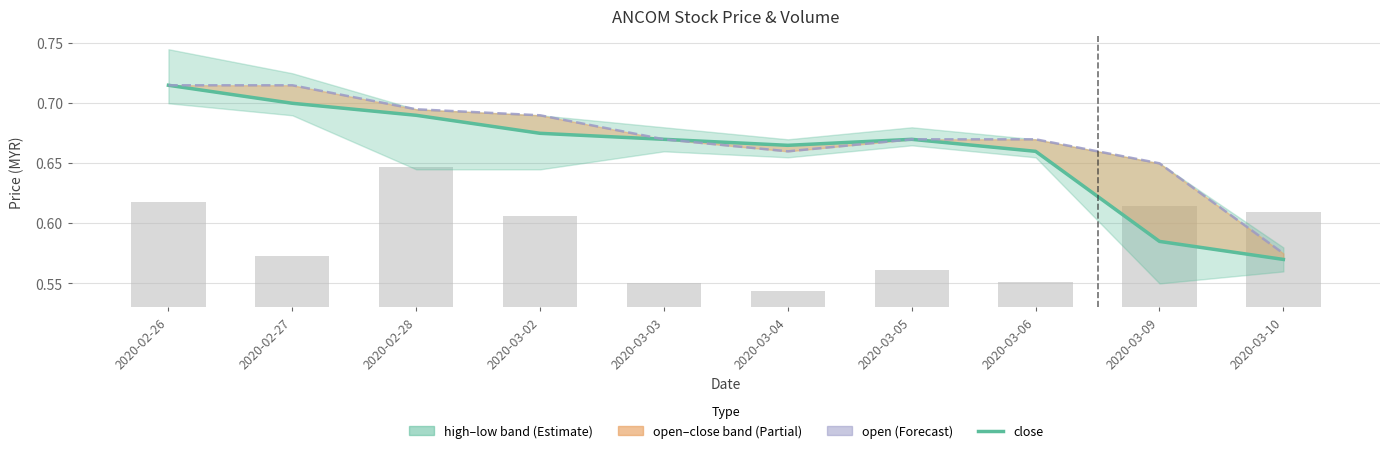

What is the highest value of the close series?

0.7